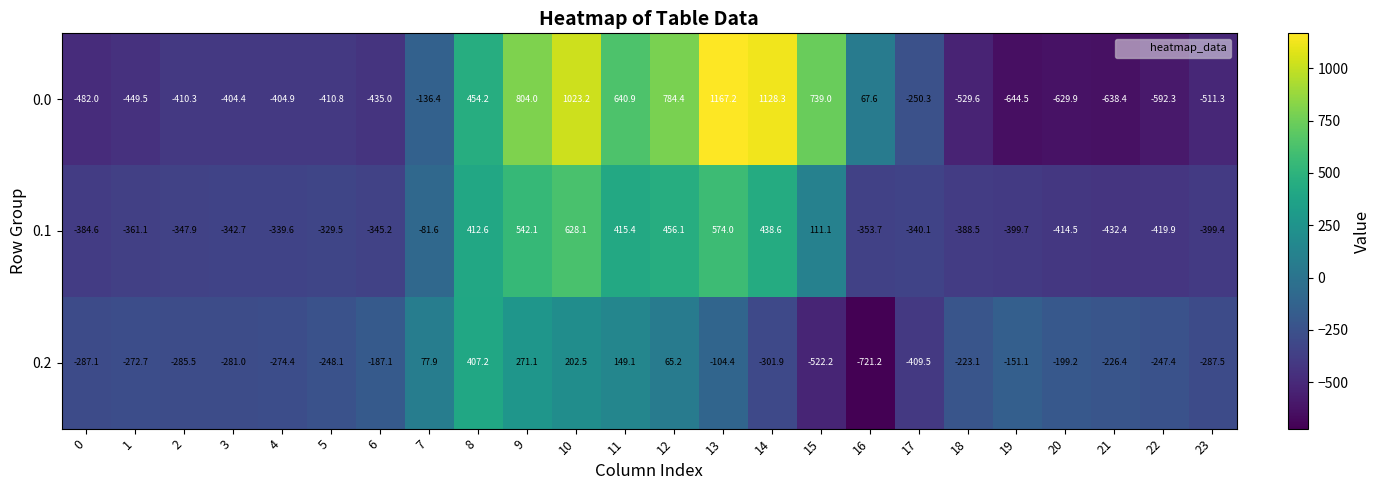

Count the number of data series in this chart.

3